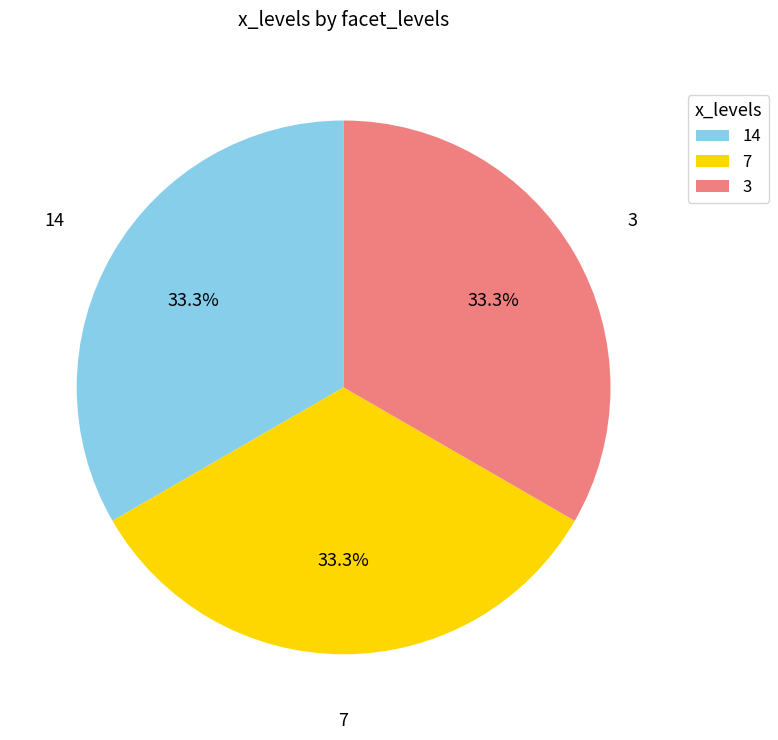

What portion of the pie excludes 7?

66.7%